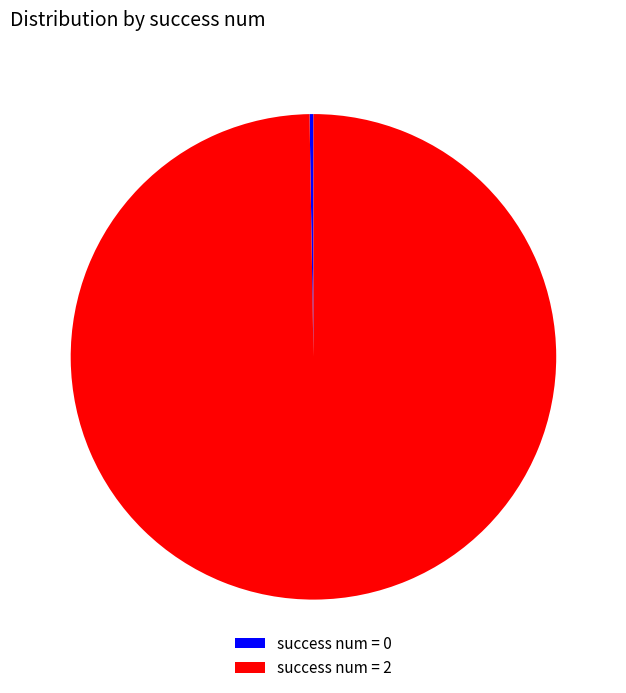

What is the largest slice in the pie chart?

success num = 2